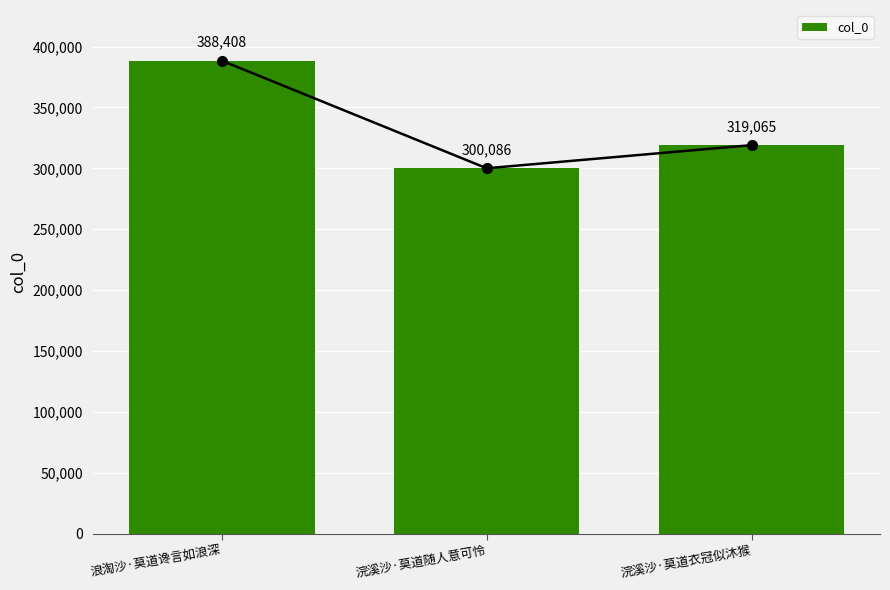

How many bars are there in total?

3